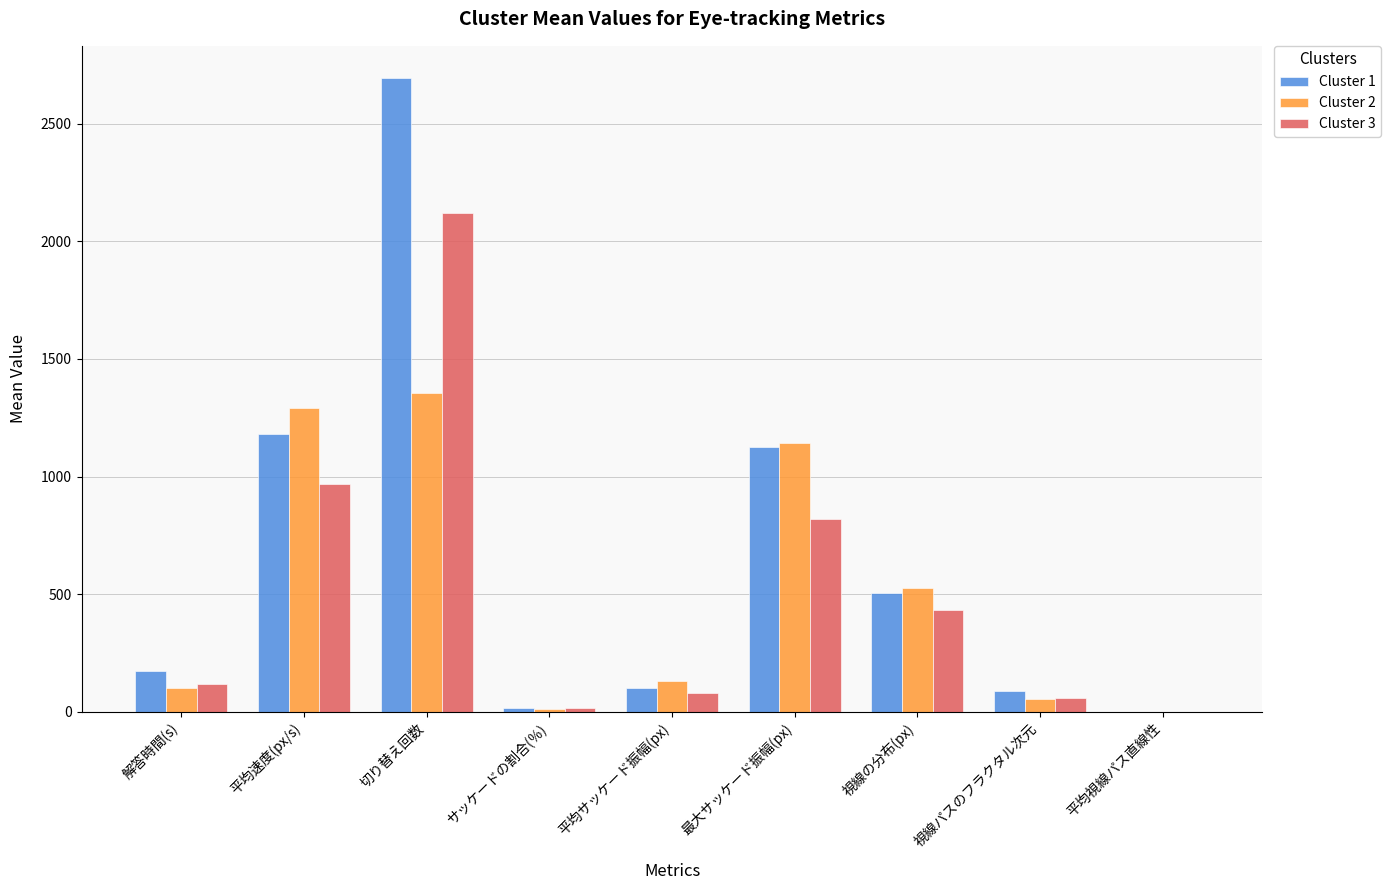

What is the total value across all series at 視線の分布(px)?

1463.0